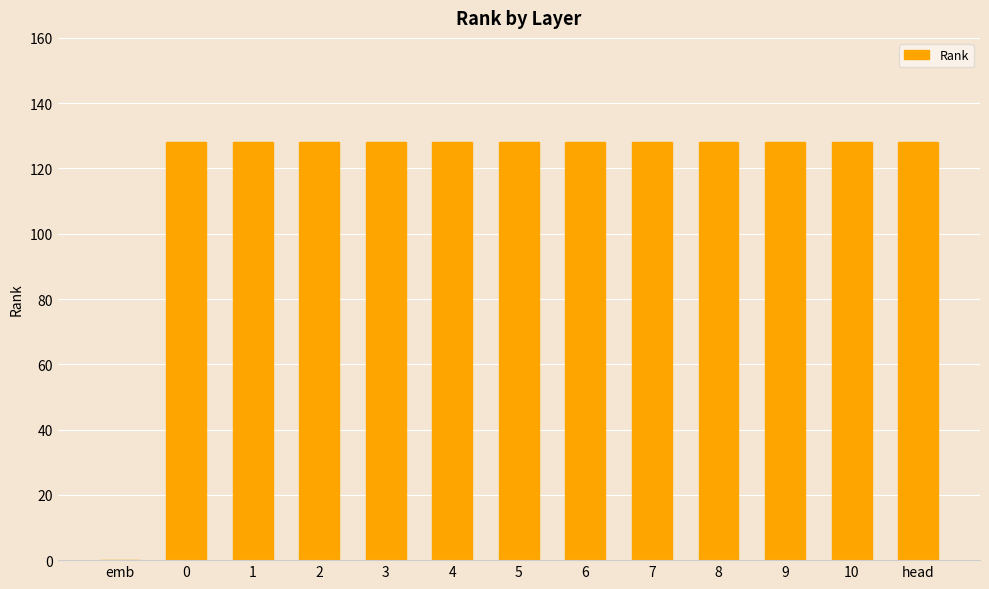

What is the sum of the values at 9 and head?

256